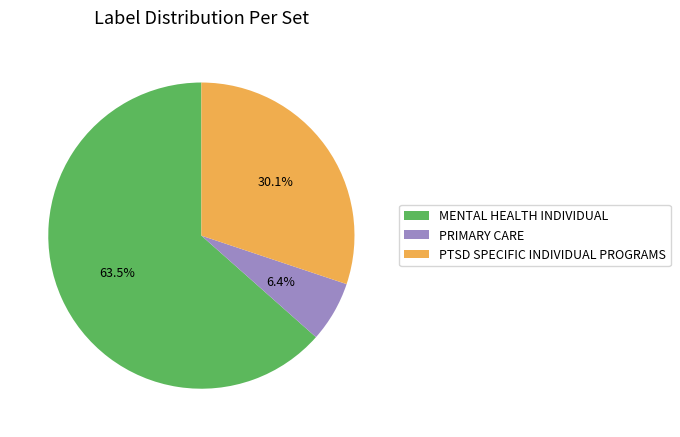

To the nearest percent, what is the combined percentage of MENTAL HEALTH INDIVIDUAL and PRIMARY CARE?

70%